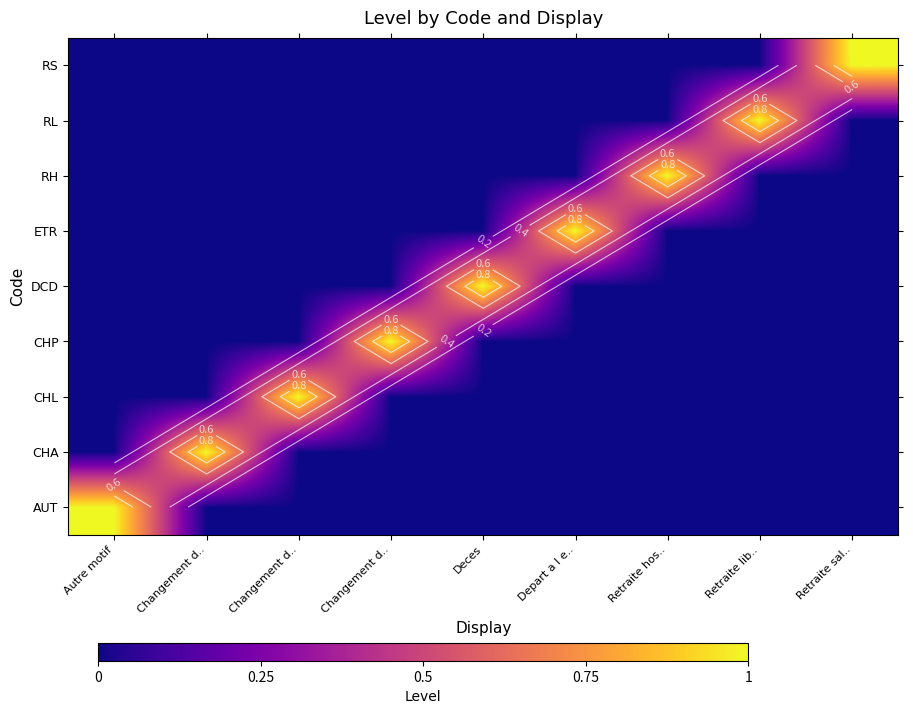

The value of RH at Retraite lib.. is 0. True or false?

True